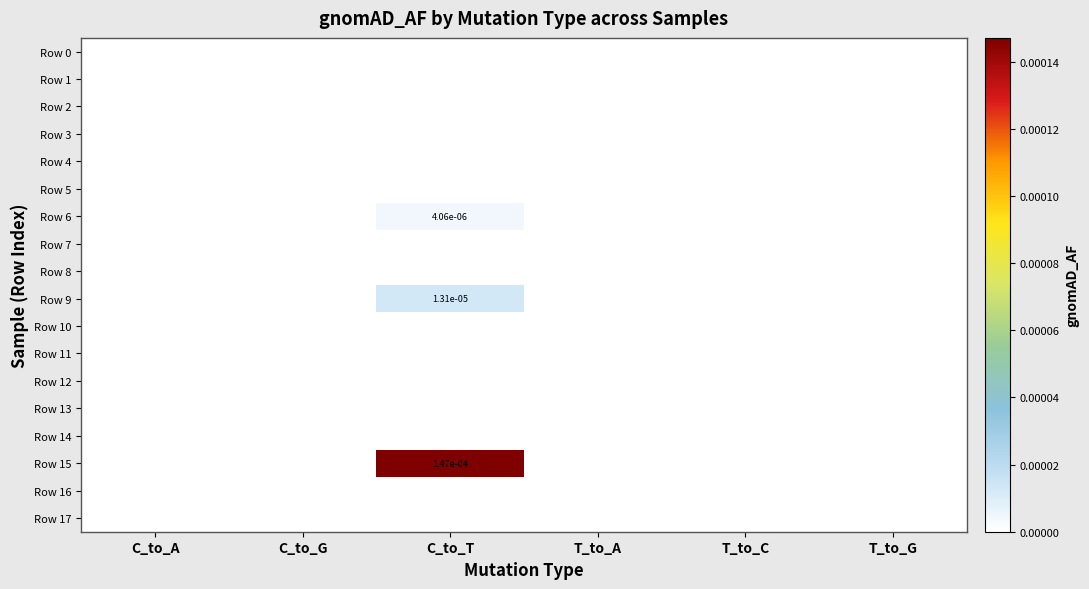

List the labels in order of Row 0 value, smallest first.

C_to_A, C_to_G, C_to_T, T_to_A, T_to_C, T_to_G